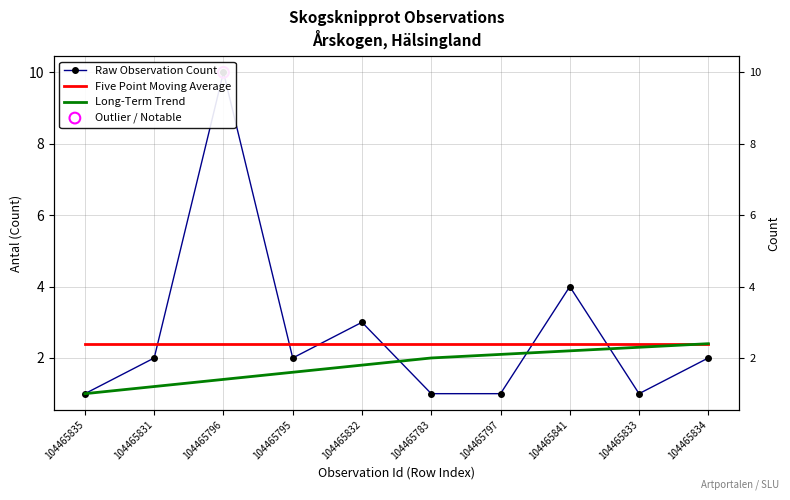

Which series contains the lowest Y value?

Raw Observation Count